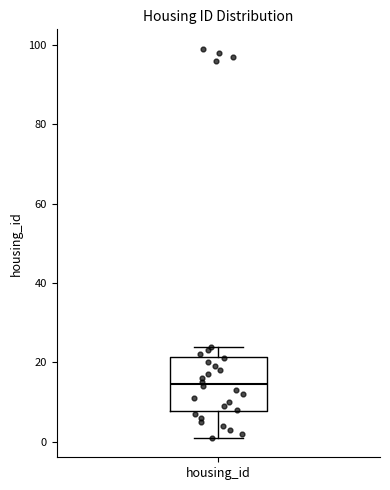

Where is the lower edge of the box for housing_id on the y-axis? The values are not printed on the chart, so give them approximately, as read against the axis.

8